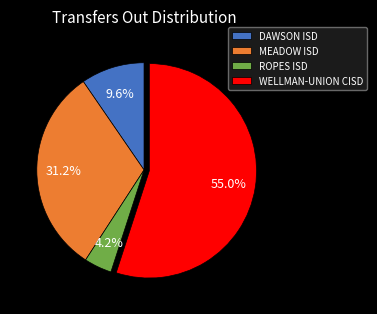

Between WELLMAN-UNION CISD and MEADOW ISD, which is larger?

WELLMAN-UNION CISD